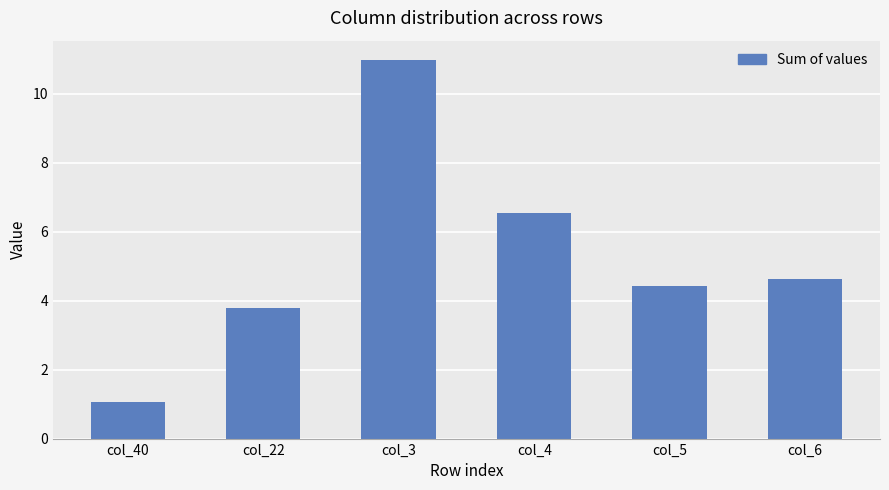

Count the number of data series in this chart.

1